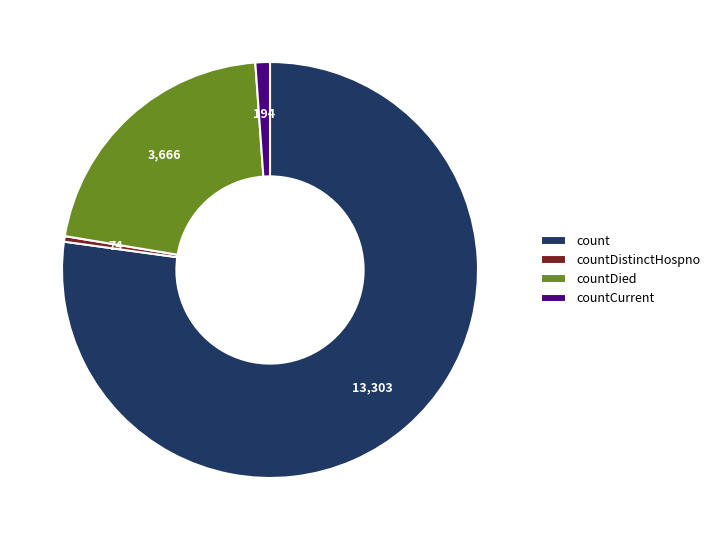

Which slice represents more than half of the pie?

count